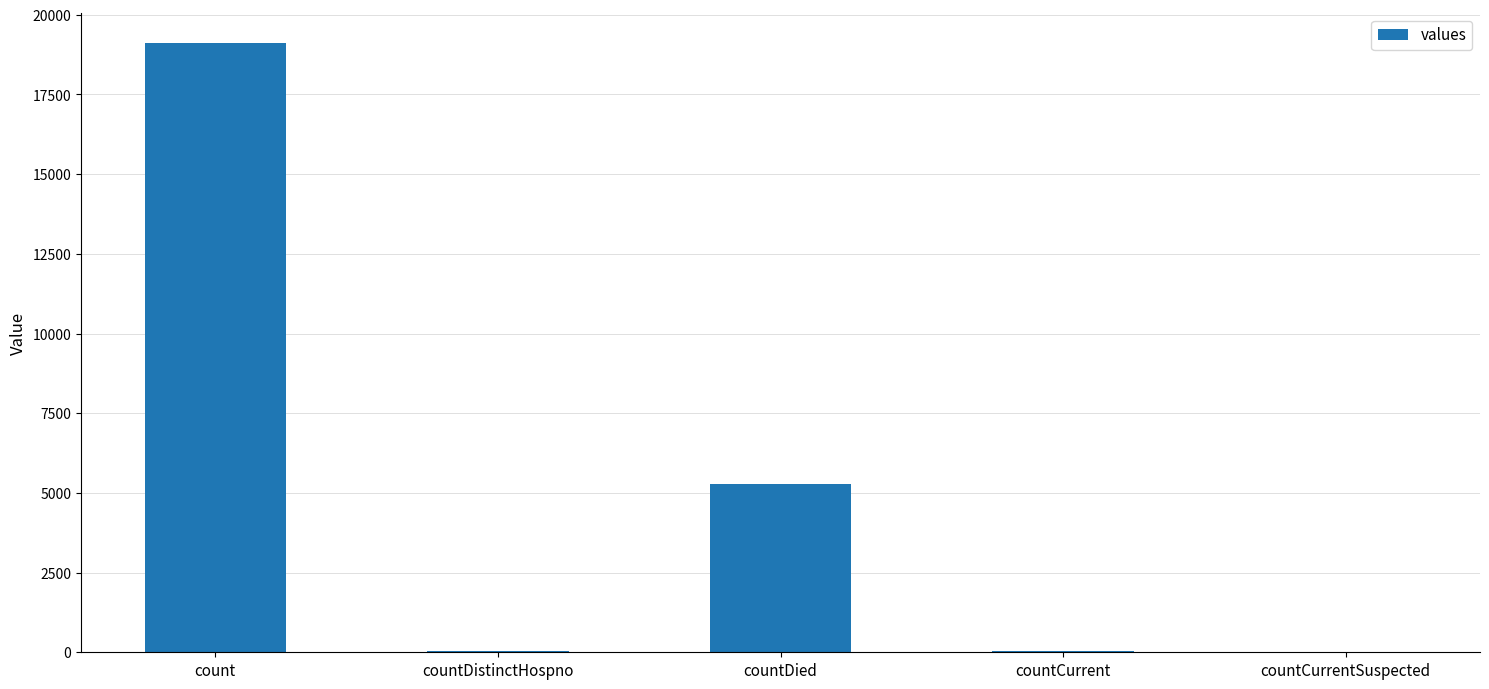

The chart shows a value of 7439 at count. True or false?

False